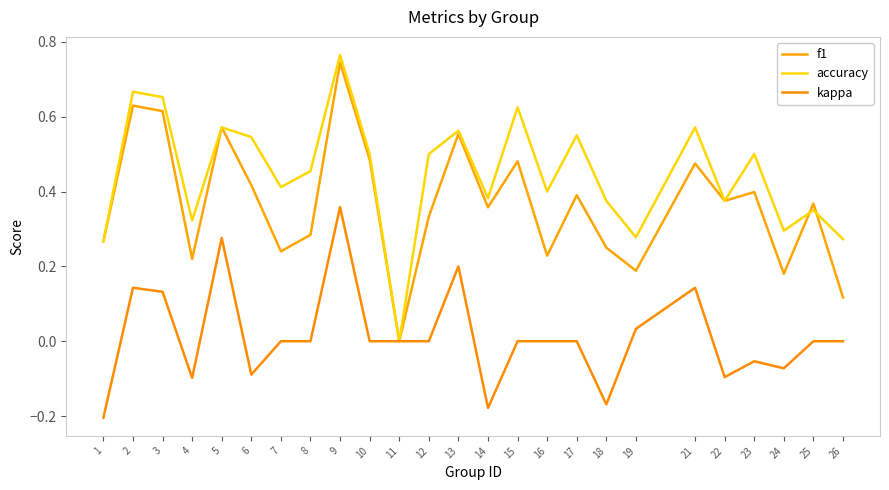

Does the chart have visible grid lines?

No